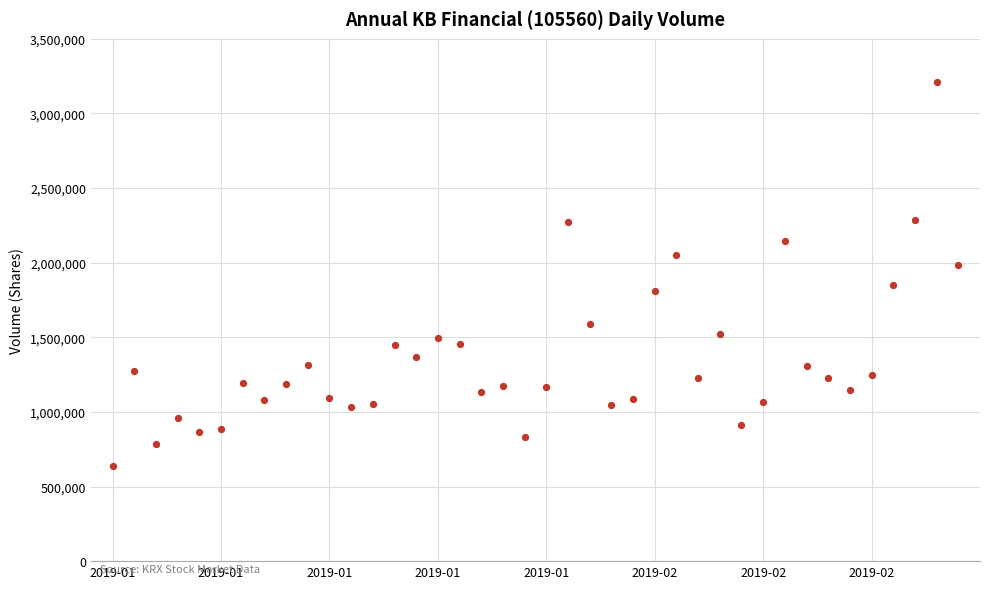

What is the range of Y values (max minus min)?

2573720